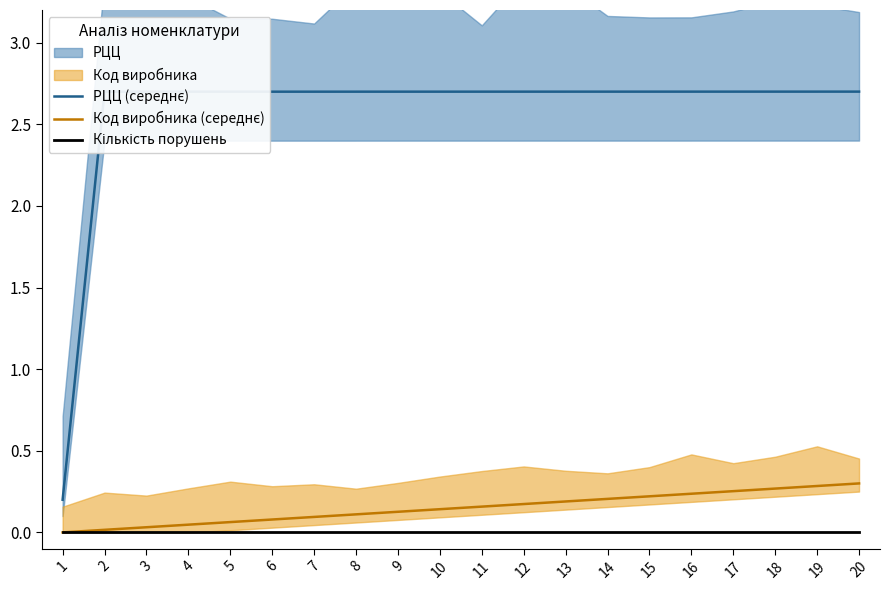

What is the sum of all Код виробника (середнє) values?

3.0